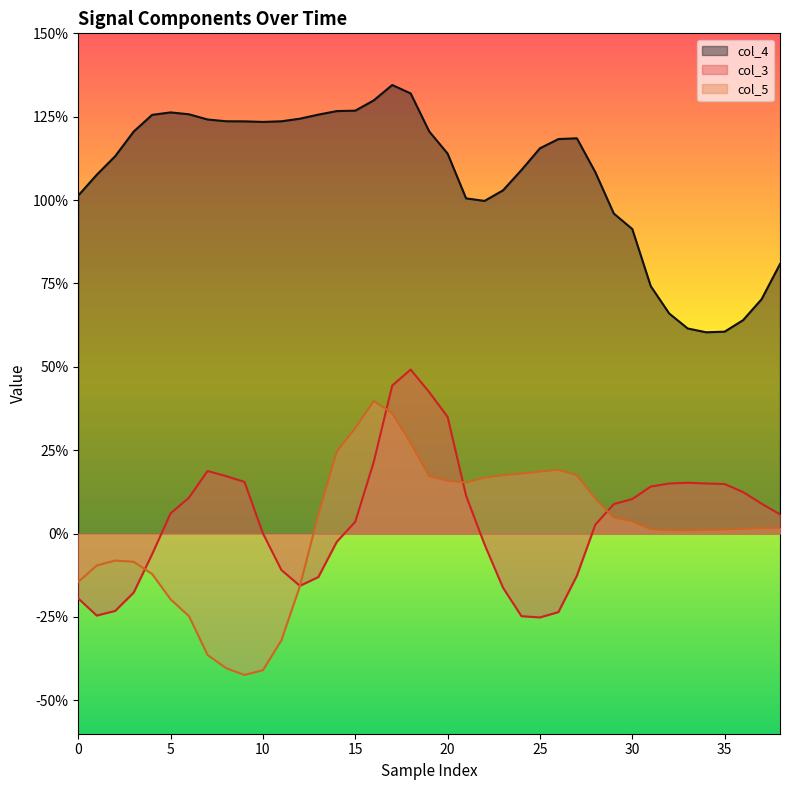

The col_3 series shows -0.2 at 26. True or false?

True